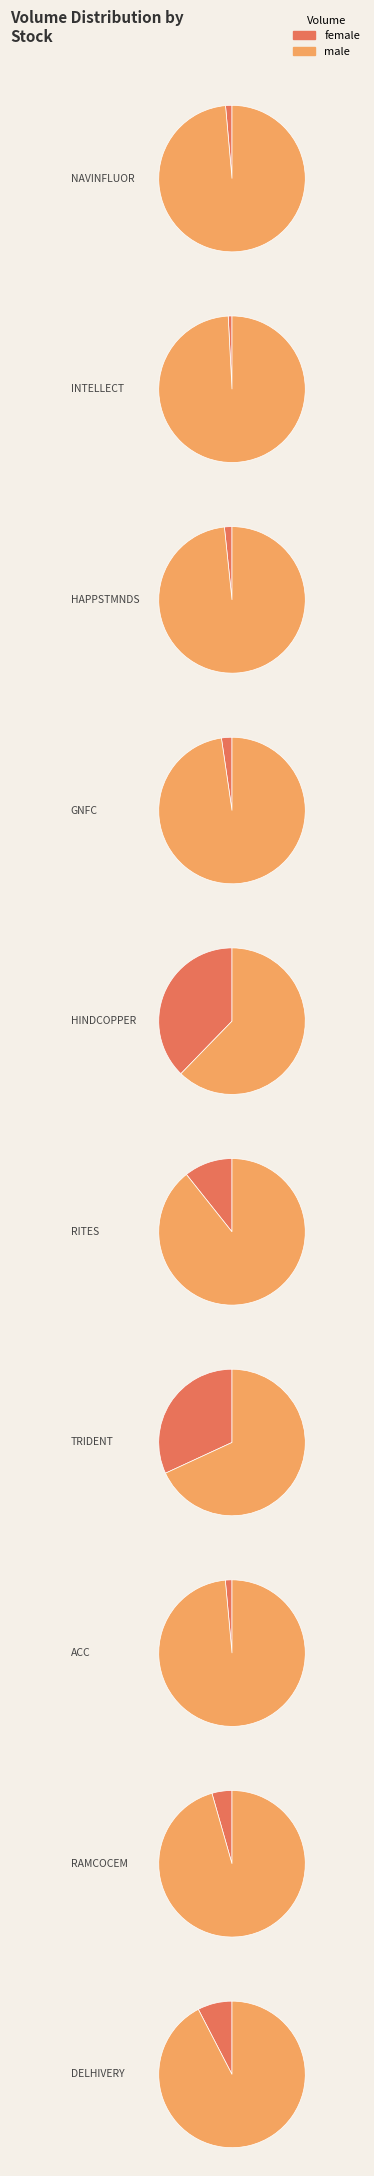

True or false: DELHIVERY accounts for 1% of the total.

False